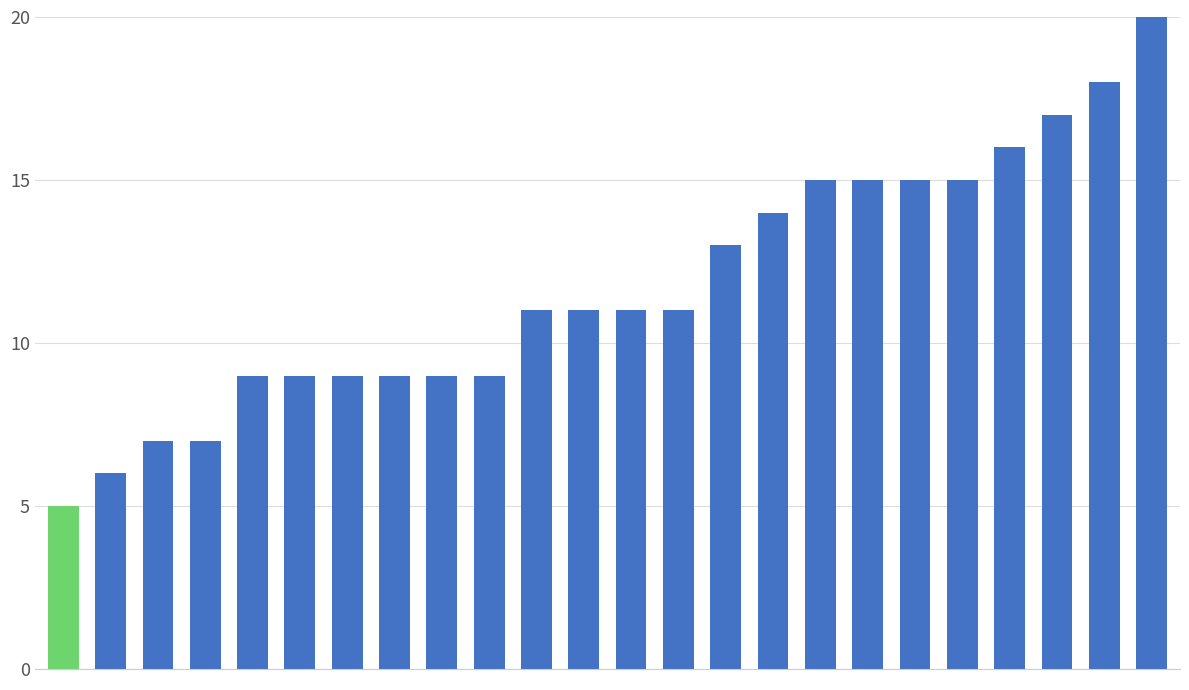

How many categories are shown in the chart?

24